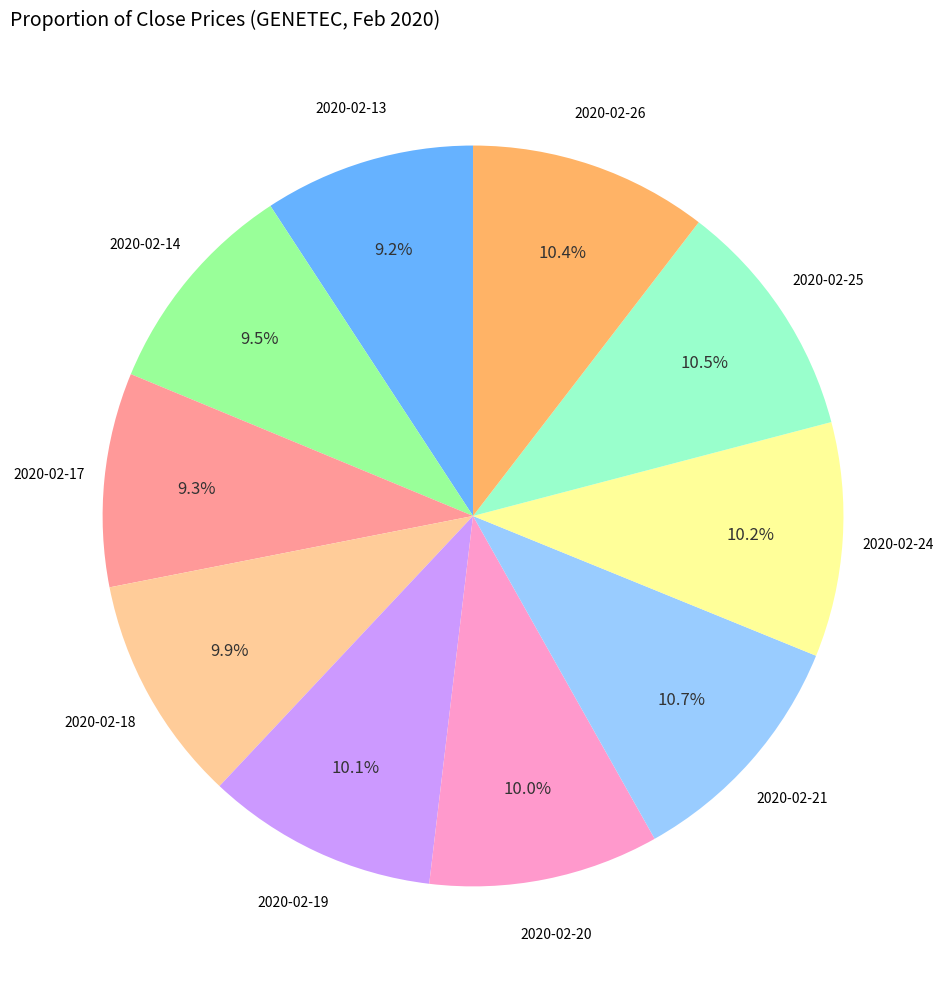

To the nearest percent, what is the difference between the 2020-02-14 and 2020-02-25 slice percentages?

1%